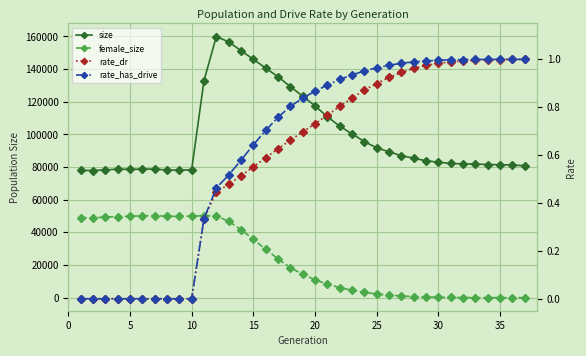

What is the lowest value of the size series?

77891.0